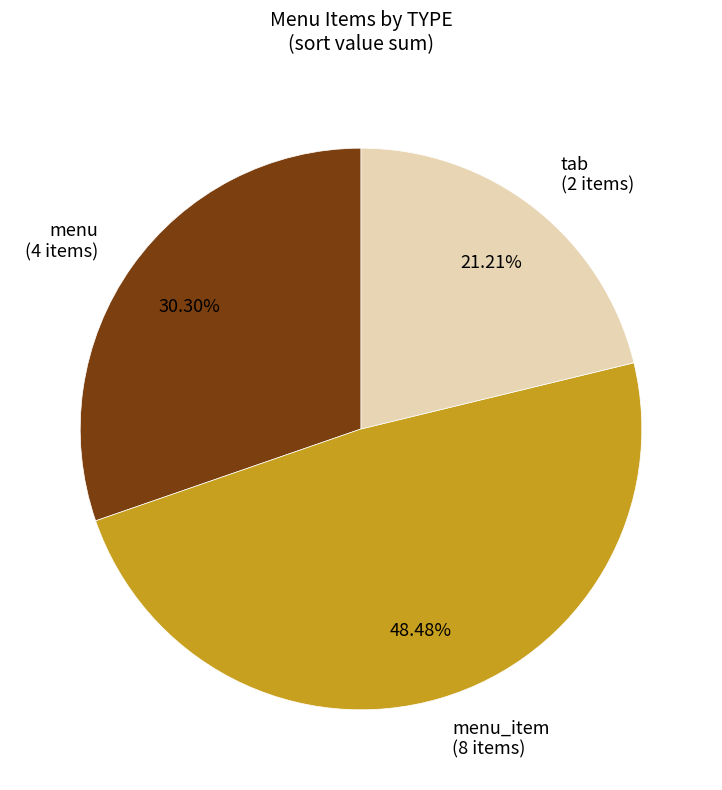

Rank the categories by value from highest to lowest.

menu_item (8 items), menu (4 items), tab (2 items)